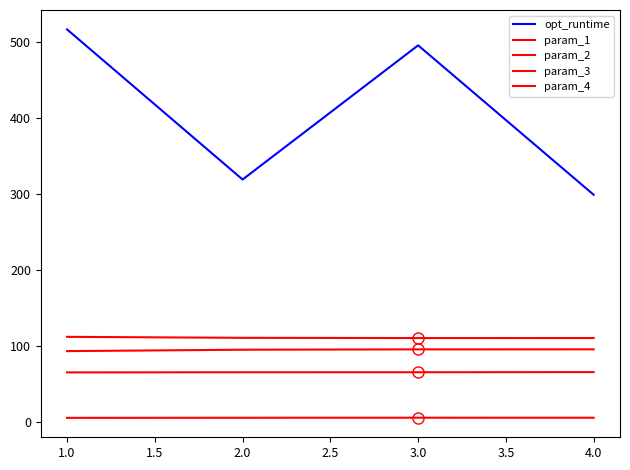

Does the chart have visible grid lines?

No